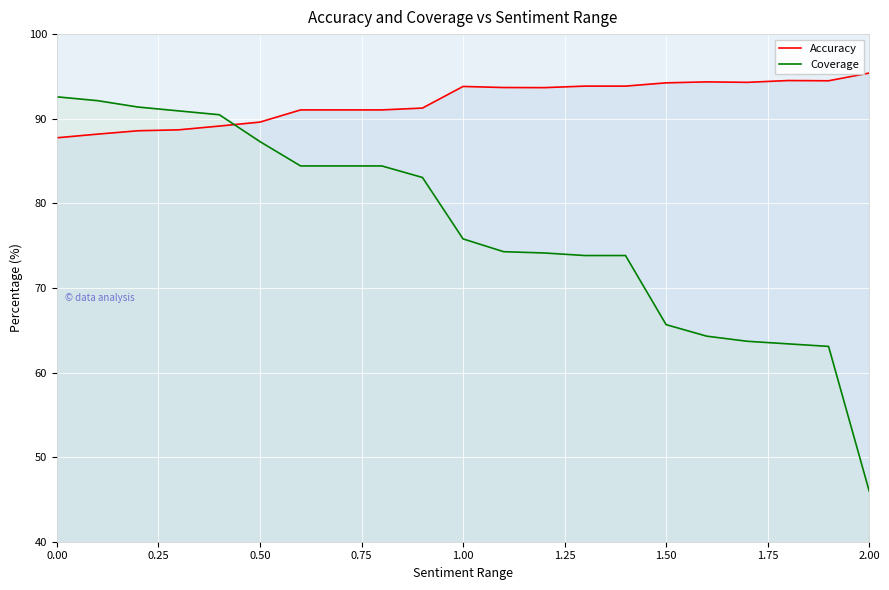

The value of Coverage at 1.50 is 113.4. True or false?

False